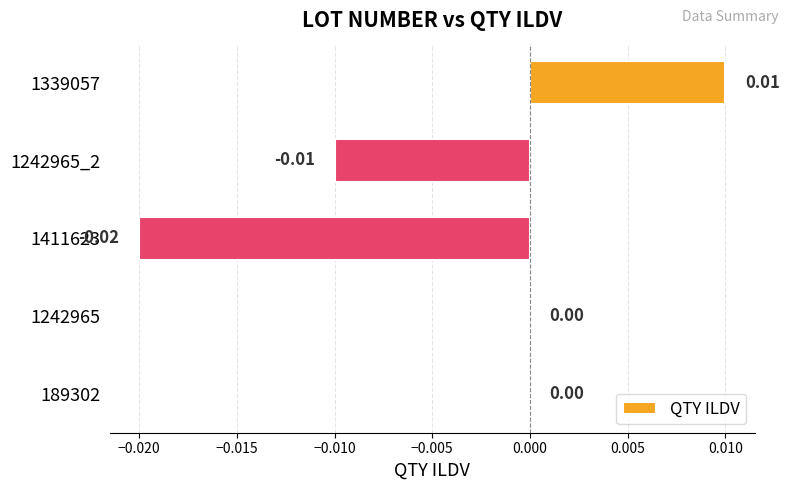

Which has a higher value, 1242965 or 1242965_2?

1242965